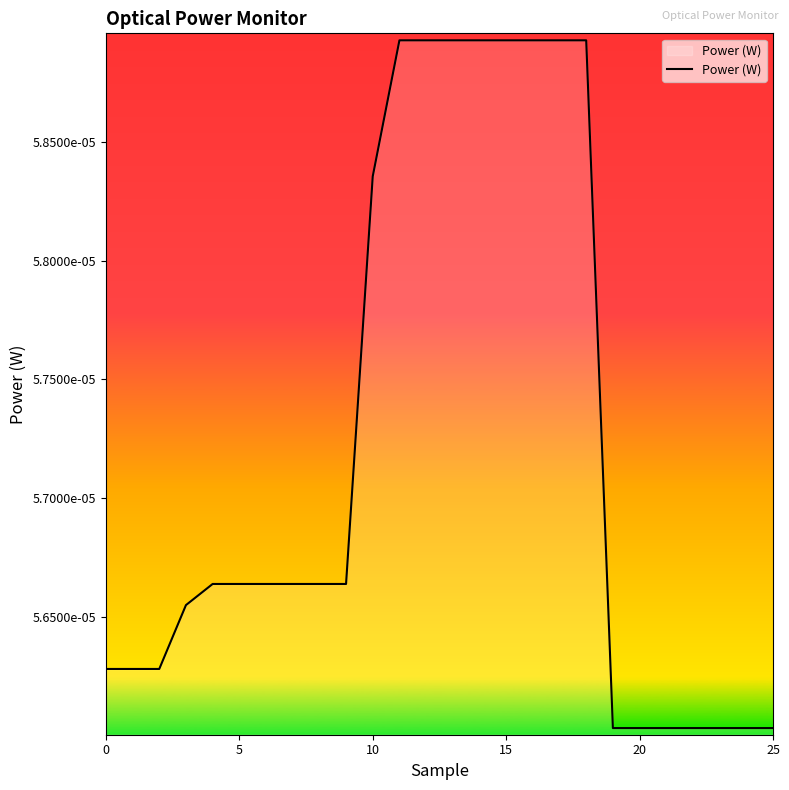

Is this an area chart (filled region under the line)?

Yes